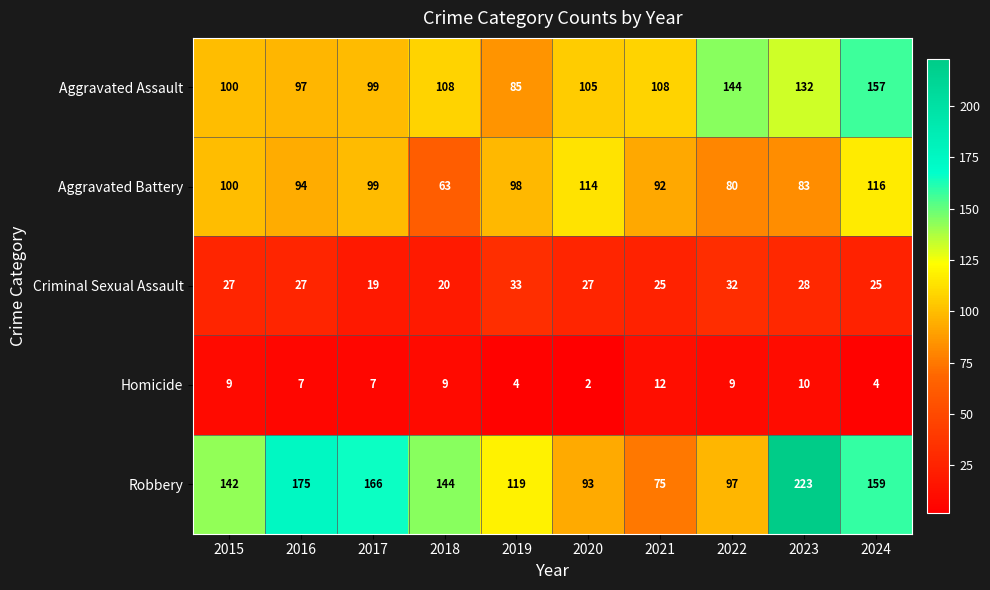

What value does the Aggravated Battery series have at 2024, to the nearest 10?

120